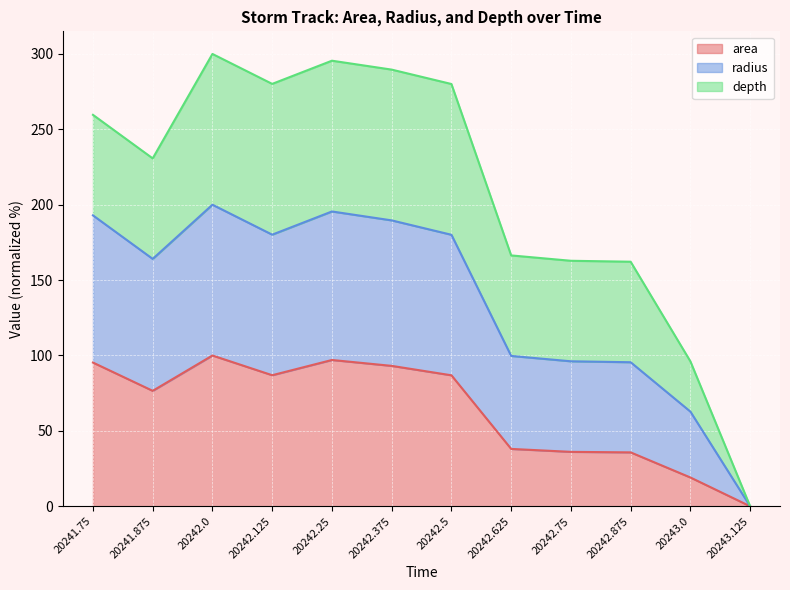

Does the chart display data point markers on the line(s)?

No